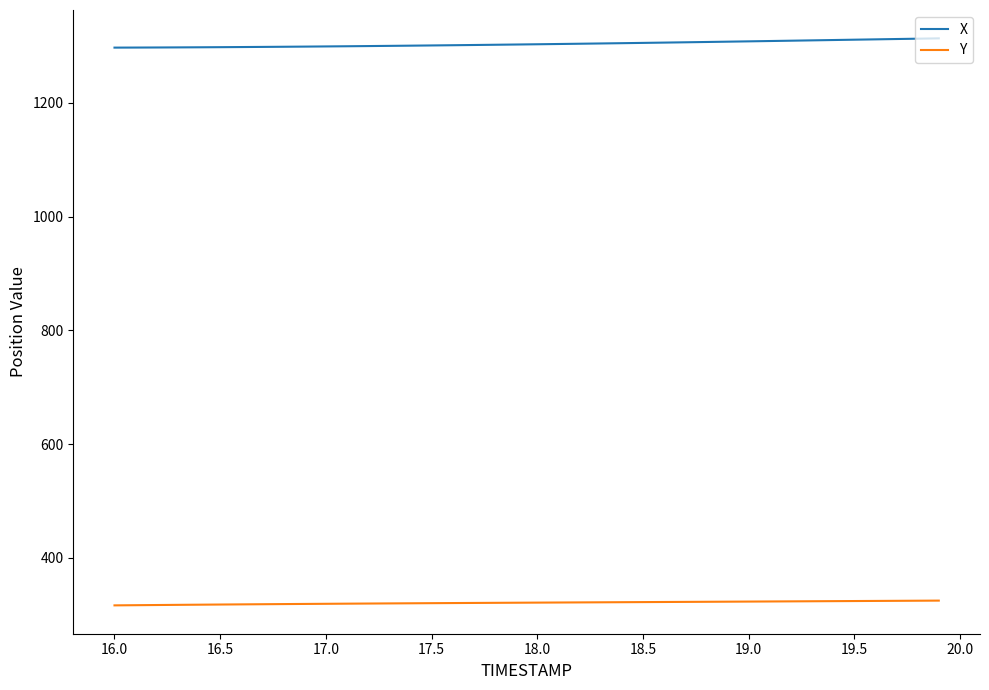

True or false: Y and X cross at least once.

False